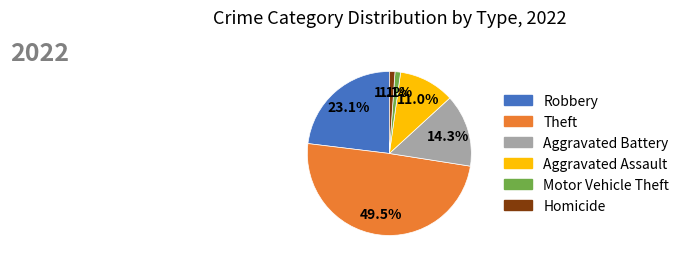

What is the ratio of the value at Aggravated Battery to the value at Aggravated Assault?

1.3